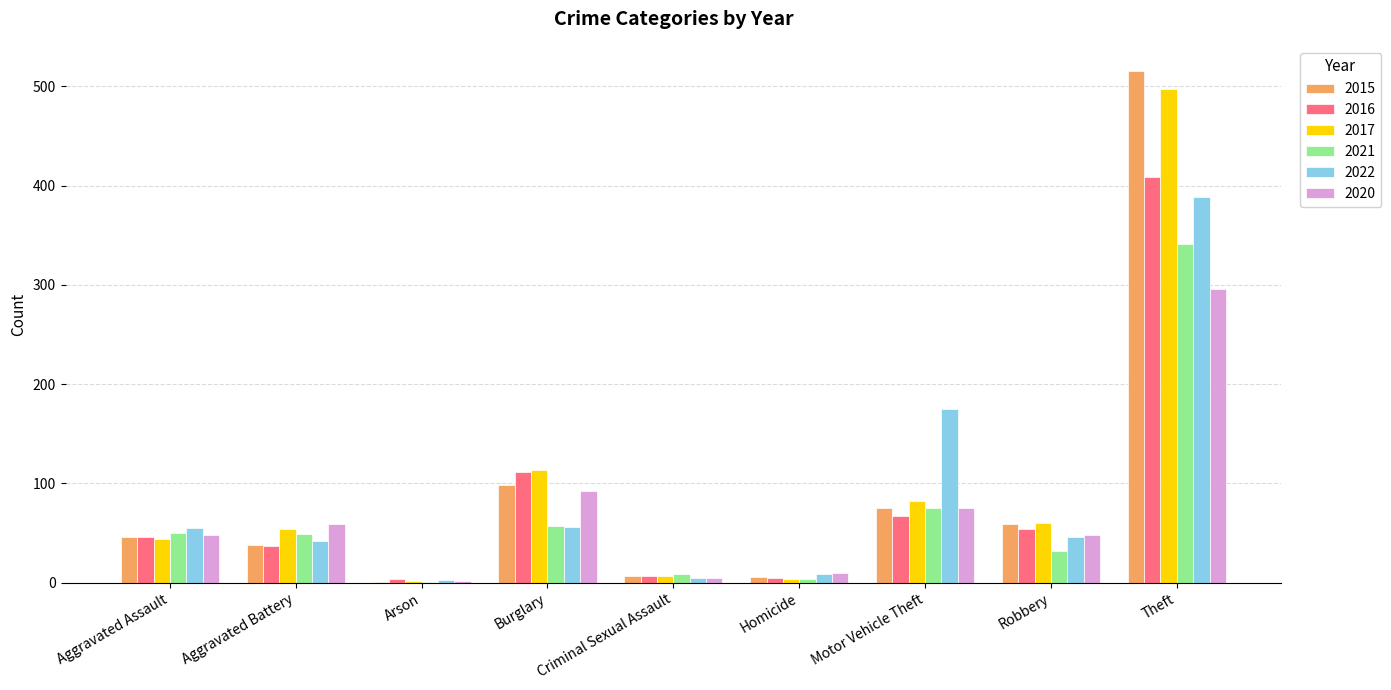

Does the chart contain stacked bars?

No